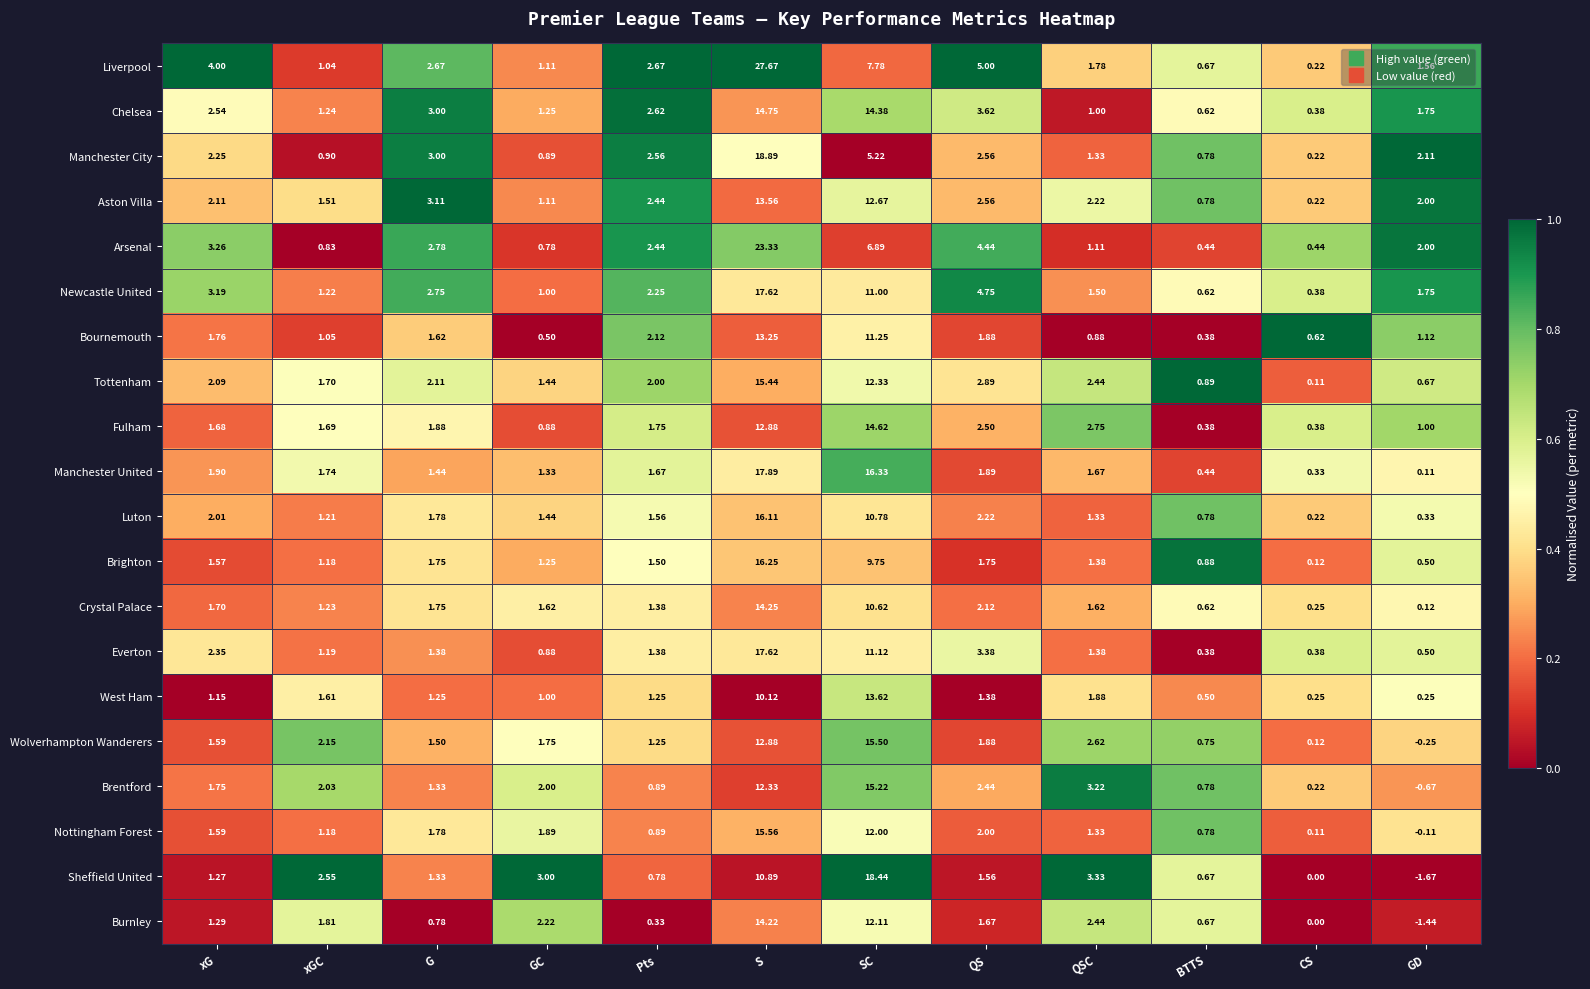

At which category is the sum across all series the highest?

S